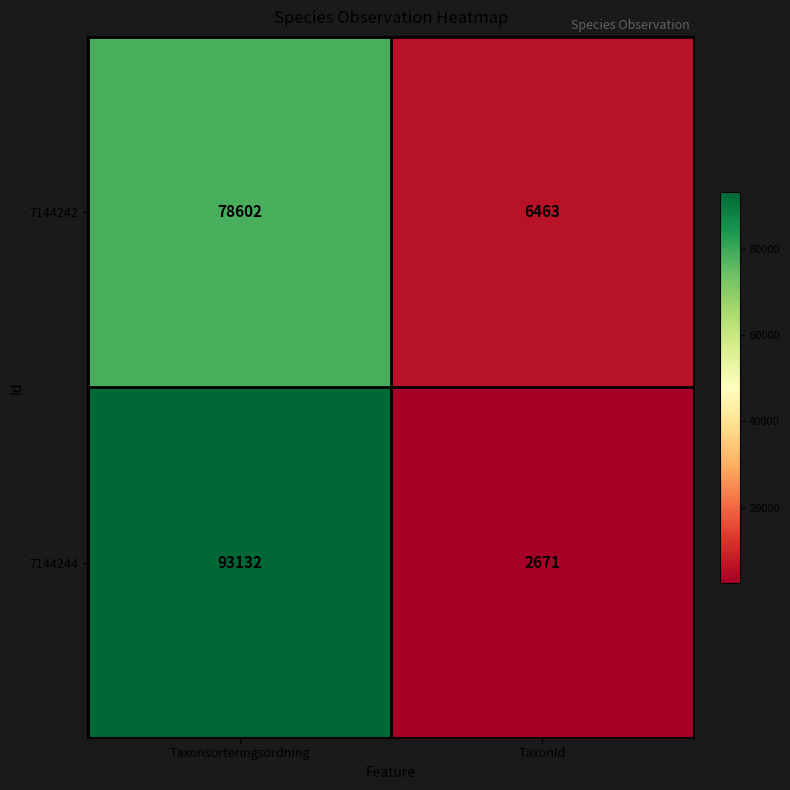

List the series in order of their peak value, lowest first.

7144242, 7144244